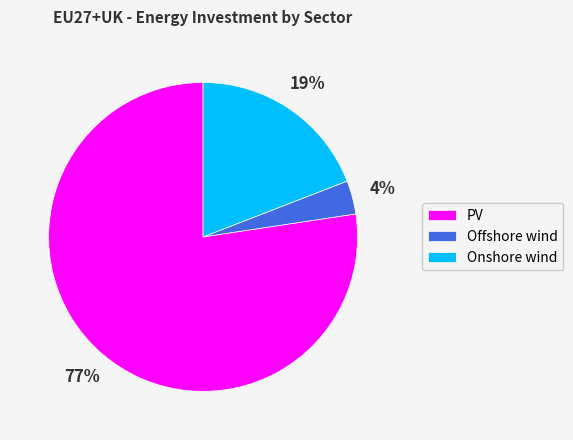

To the nearest percent, what percentage of the pie is Offshore wind?

4%